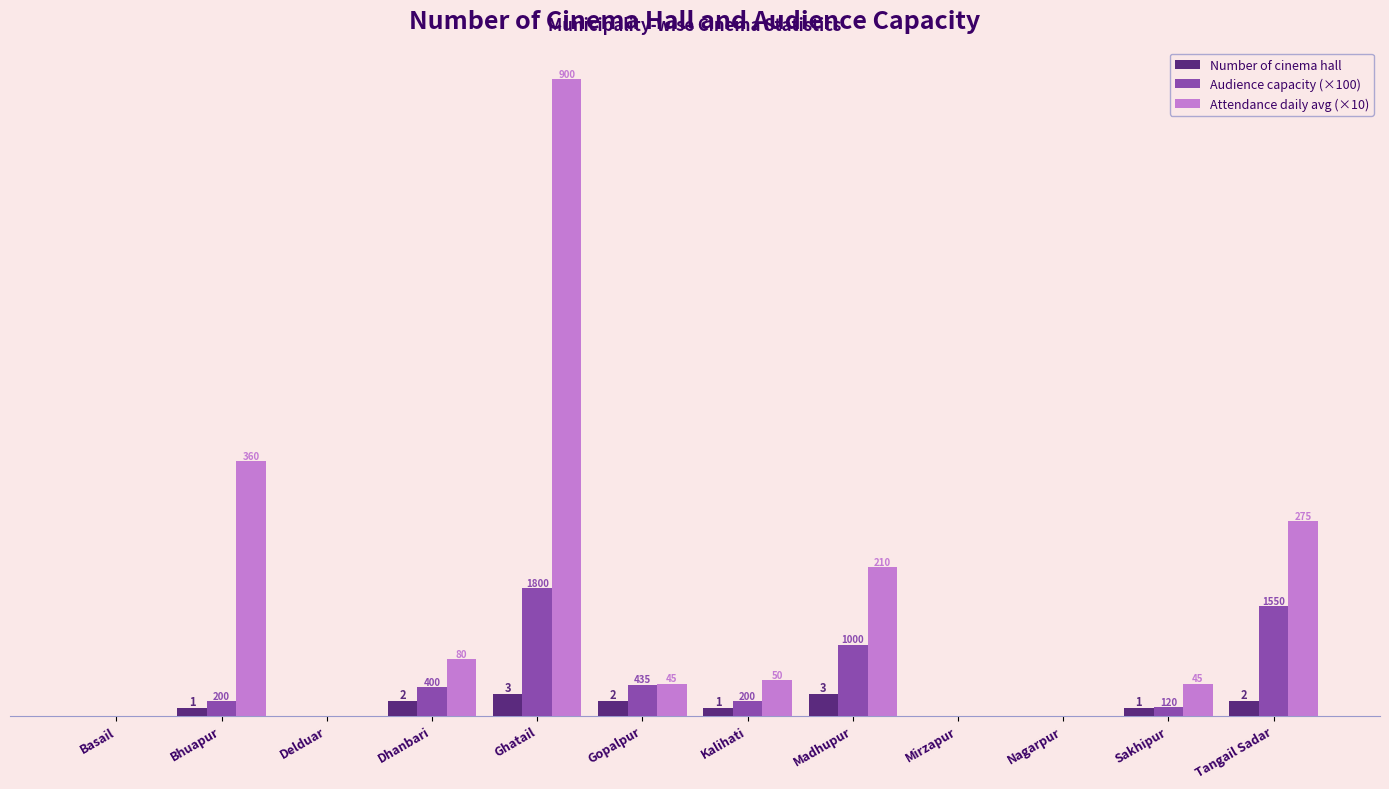

Reading left to right, extract all data points from this chart.

Number of cinema hall: 0.0	1.0	0.0	2.0	3.0	2.0	1.0	3.0	0.0	0.0	1.0	2.0
Audience capacity (×100): 0.0	2.0	0.0	4.0	18.0	4.3	2.0	10.0	0.0	0.0	1.2	15.5
Attendance daily avg (×10): 0.0	36.0	0.0	8.0	90.0	4.5	5.0	21.0	0.0	0.0	4.5	27.5